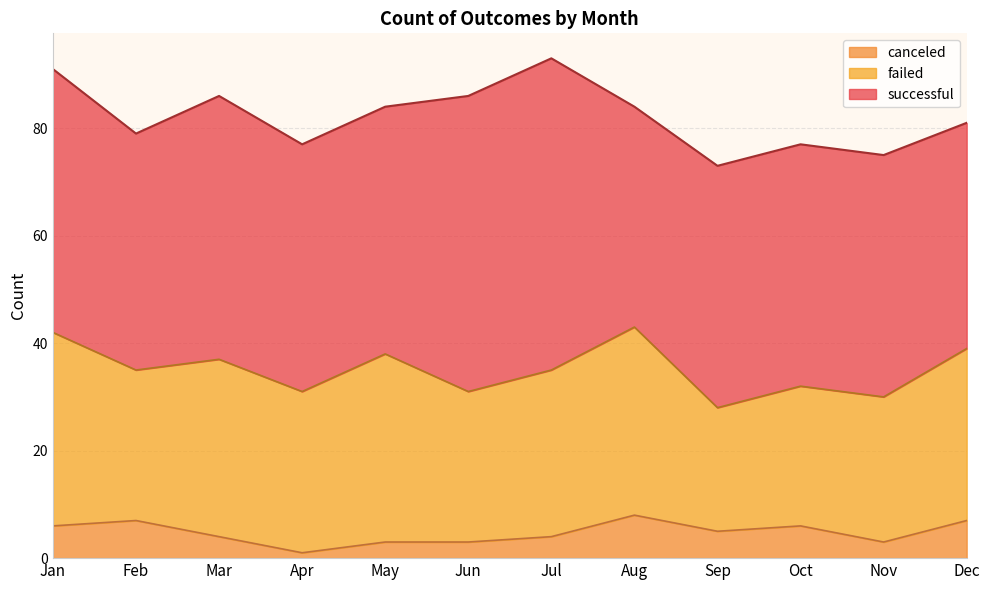

What are all the series names shown in the legend?

canceled, failed, successful